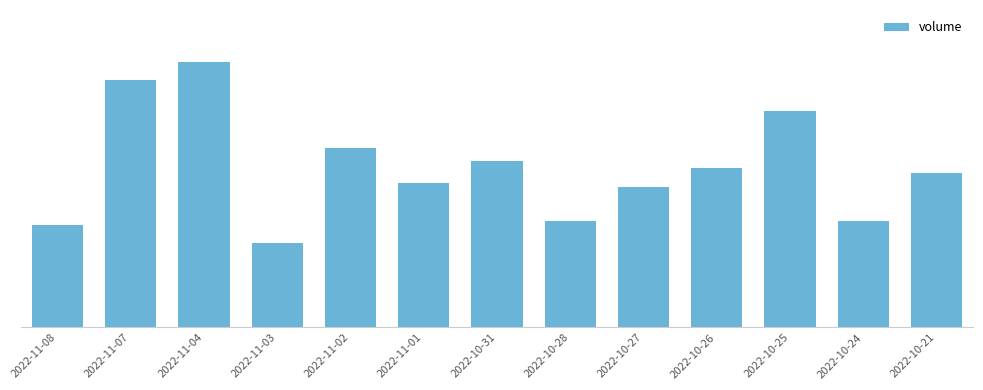

Reading right to left, extract all data points from this chart.

2022-10-21=19506	2022-10-24=13404	2022-10-25=27268	2022-10-26=20142	2022-10-27=17749	2022-10-28=13381	2022-10-31=21014	2022-11-01=18216	2022-11-02=22623	2022-11-03=10604	2022-11-04=33478	2022-11-07=31131	2022-11-08=12955